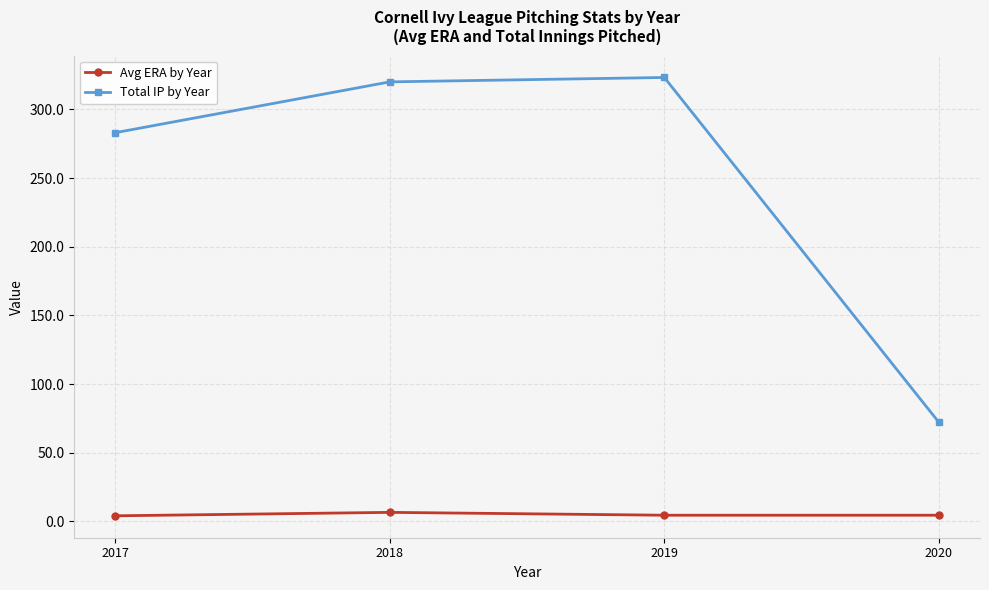

Does the chart have visible grid lines?

Yes